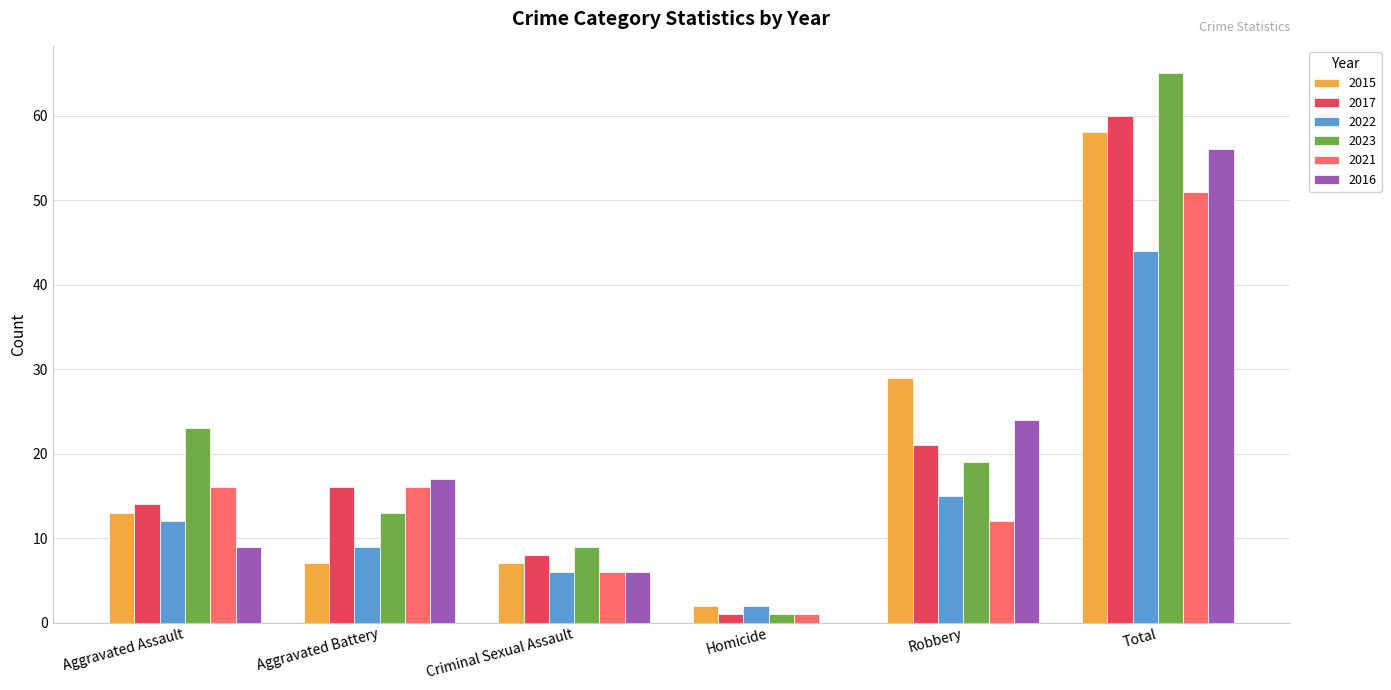

What is the sum of the 2016 values at Robbery and Homicide?

24